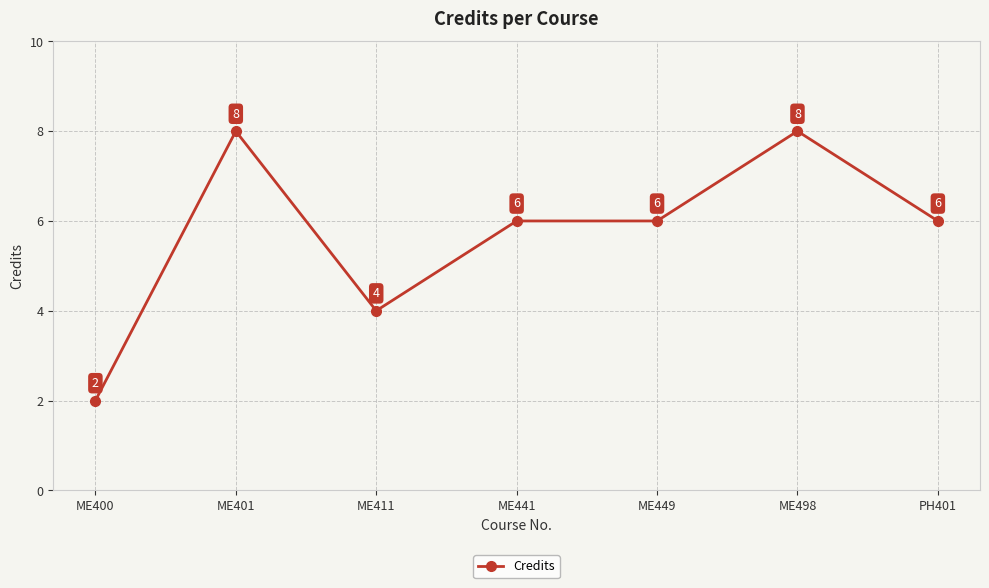

What is the average value?

6